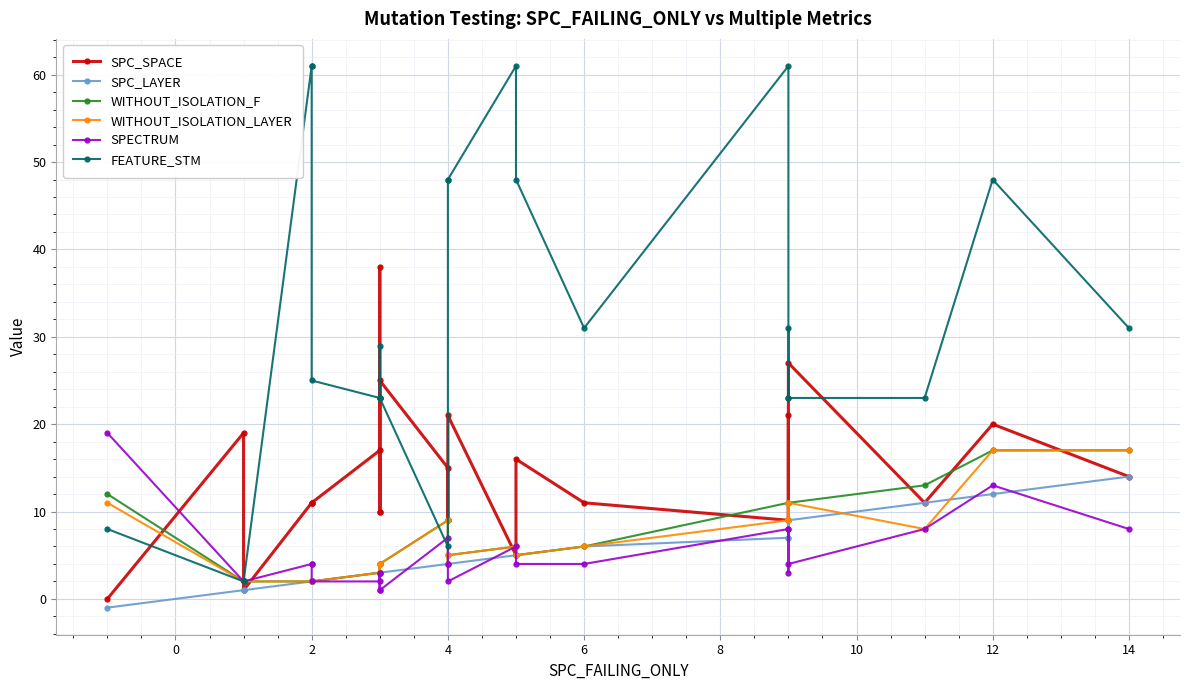

List the series in order of their peak value, lowest first.

SPC_LAYER, WITHOUT_ISOLATION_F, WITHOUT_ISOLATION_LAYER, SPECTRUM, SPC_SPACE, FEATURE_STM